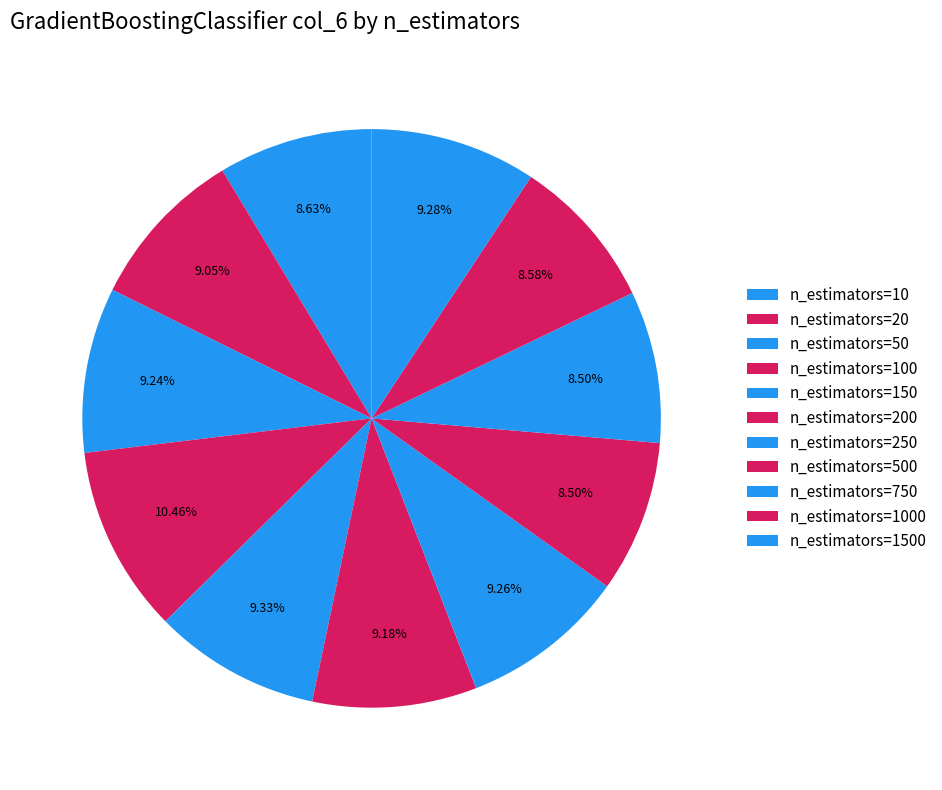

Rank the categories by value from lowest to highest.

n_estimators=500, n_estimators=750, n_estimators=1000, n_estimators=10, n_estimators=20, n_estimators=200, n_estimators=50, n_estimators=250, n_estimators=1500, n_estimators=150, n_estimators=100